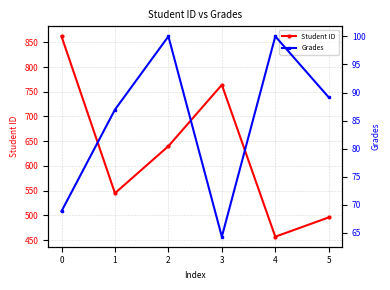

What is the difference between the maximum and minimum values in the Student ID series?

405